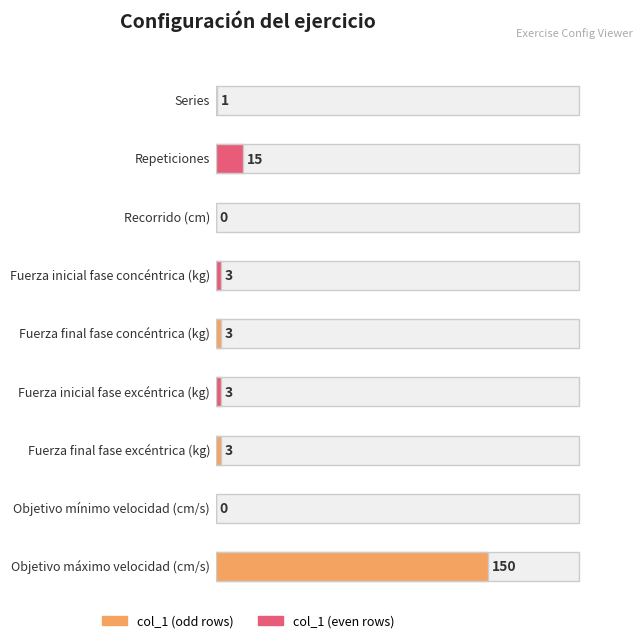

Rank the categories by value from lowest to highest.

Recorrido (cm), Objetivo mínimo
velocidad (cm/s), Series, Fuerza inicial
fase concéntrica (kg), Fuerza final
fase concéntrica (kg), Fuerza inicial
fase excéntrica (kg), Fuerza final
fase excéntrica (kg), Repeticiones, Objetivo máximo
velocidad (cm/s)